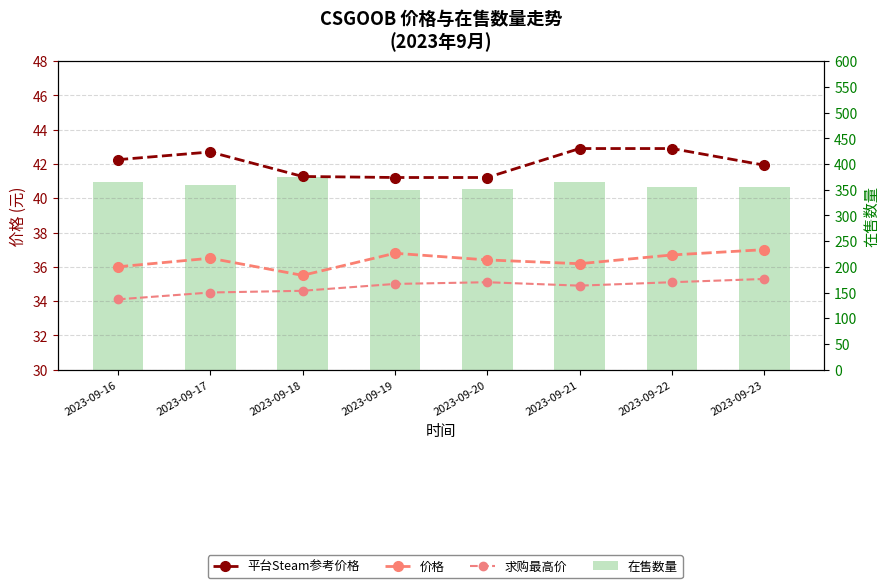

Is it true that 价格 equals 35.5 at 2023-09-18?

True